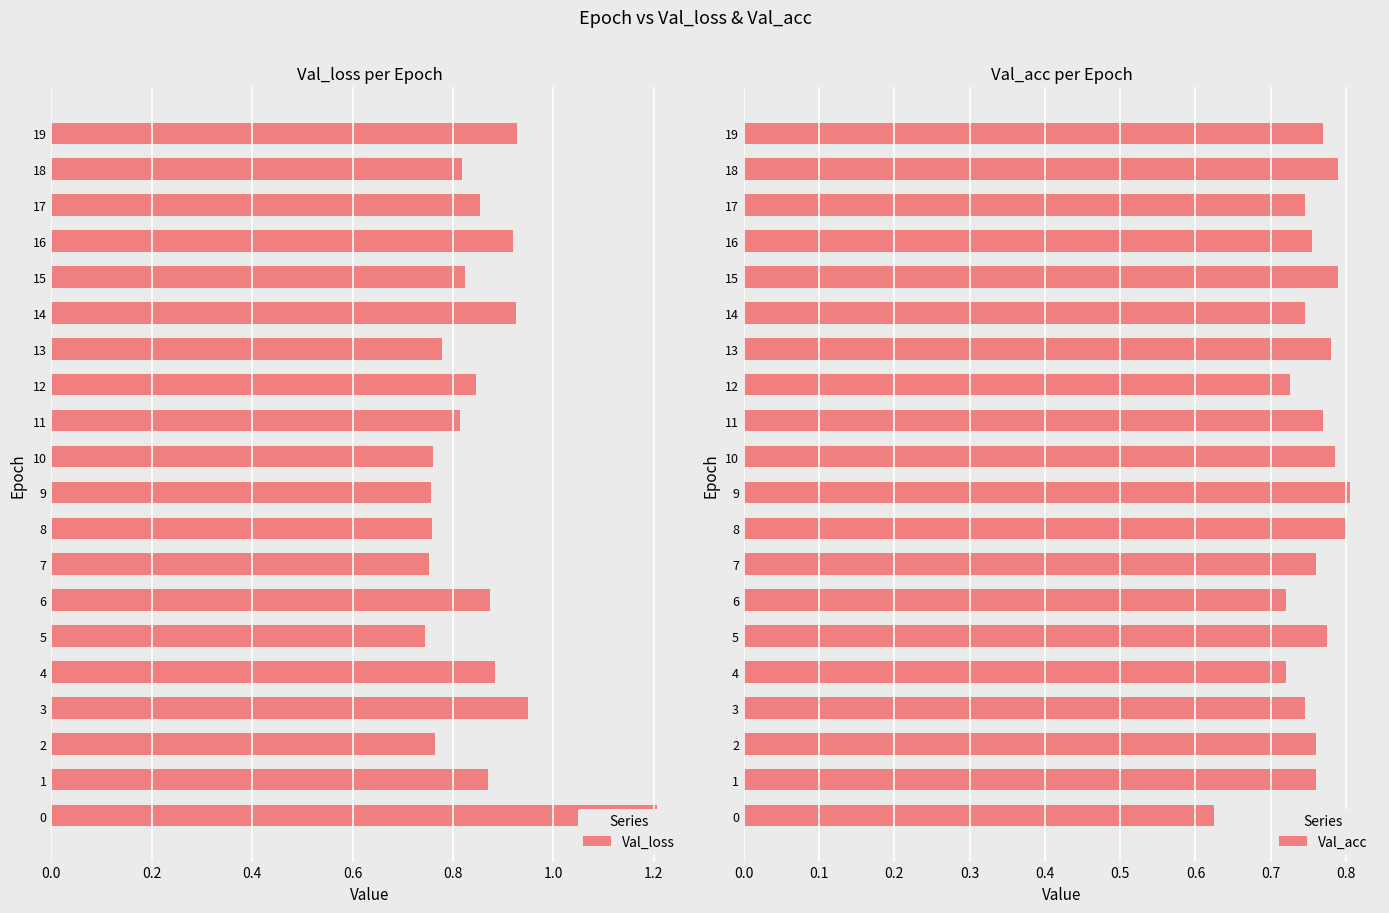

Does the chart contain stacked bars?

No